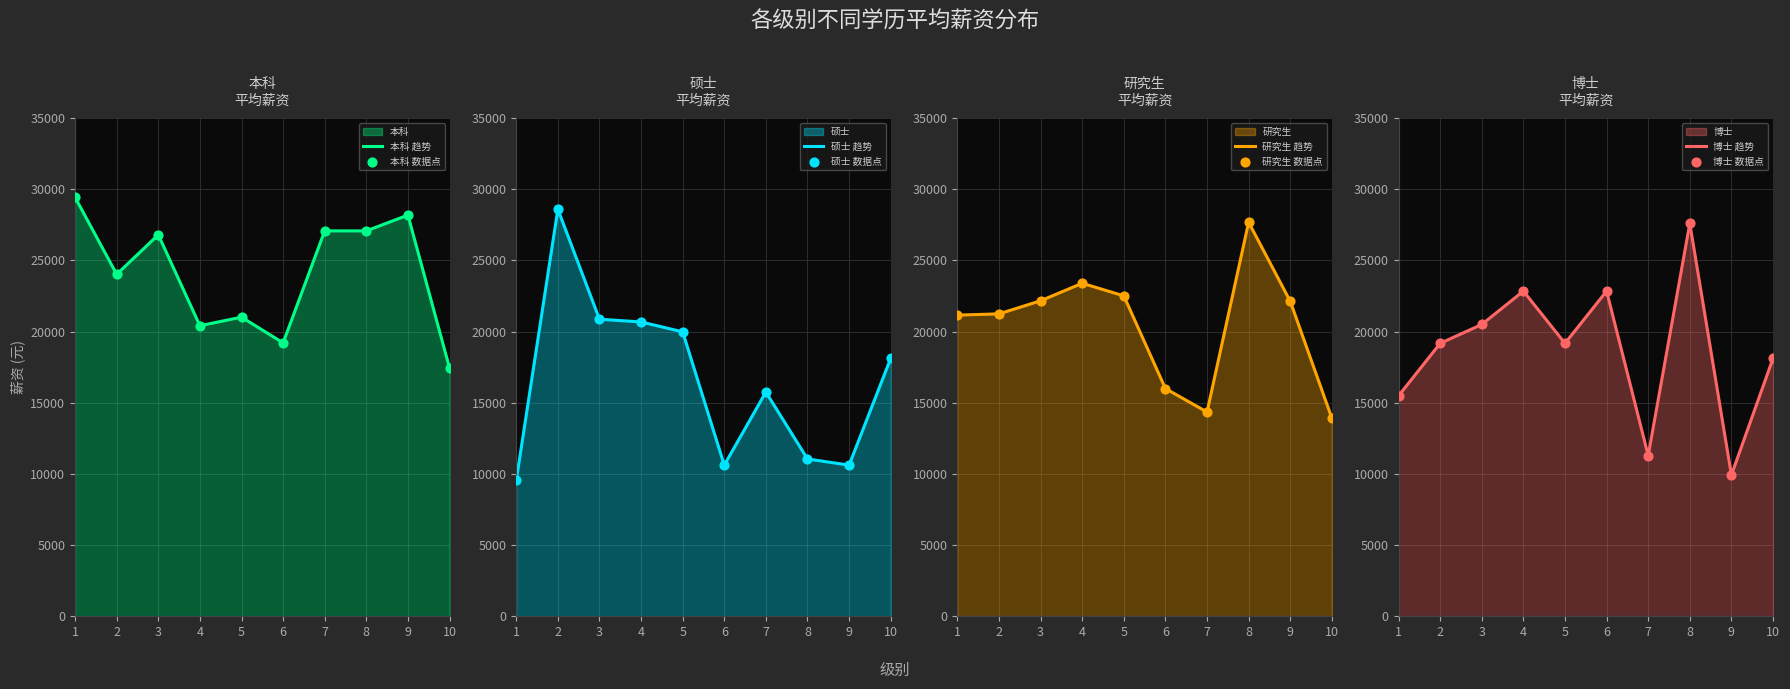

What is the highest value of the 本科 趋势 series?

29432